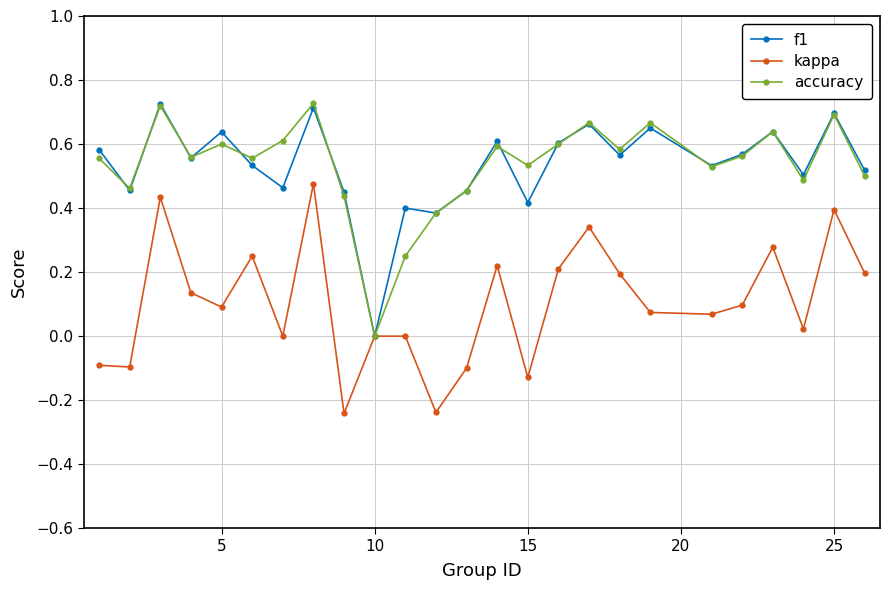

How many interior local peaks does the accuracy series have?

8